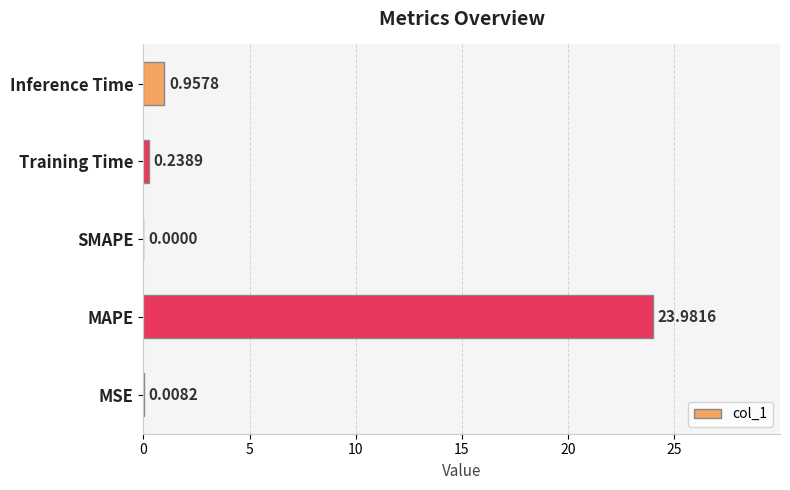

Which has a higher value, SMAPE or MAPE?

MAPE